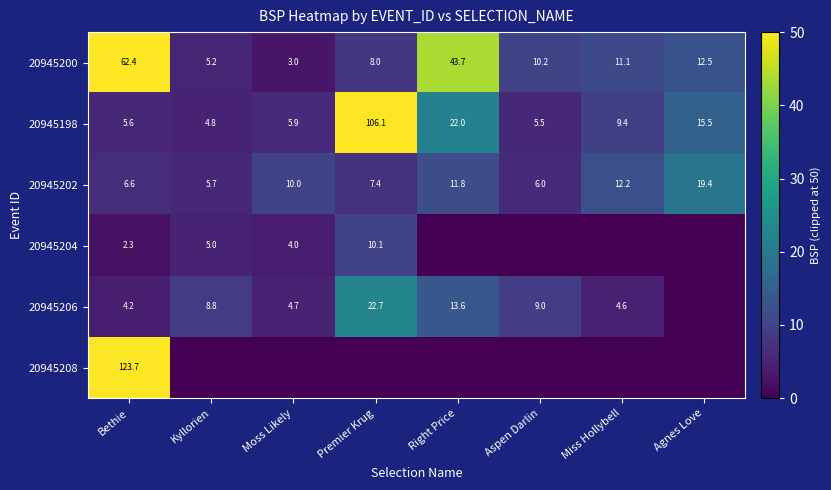

True or false: 20945202 has a value of 20.3 at Right Price.

False